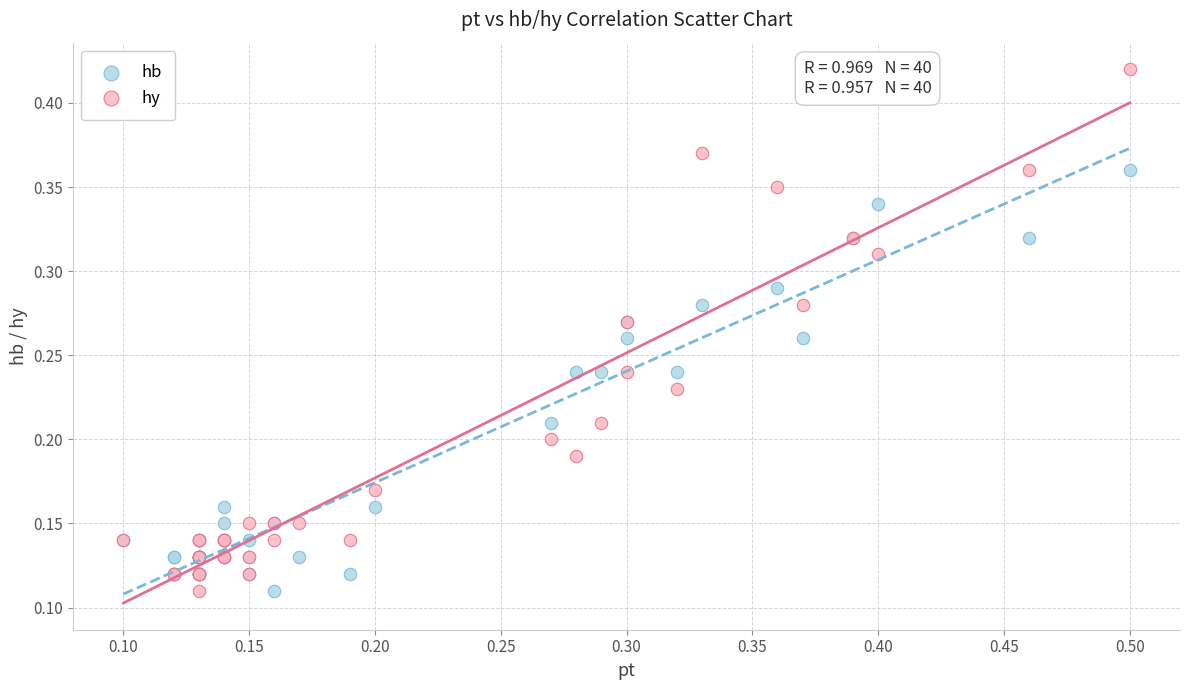

Which series reaches the maximum Y coordinate?

hy